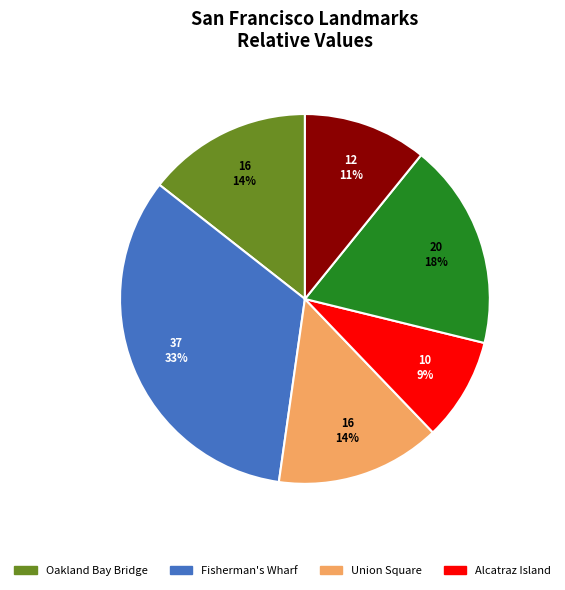

To the nearest percent, what is the difference between the largest and smallest slice percentages?

24%